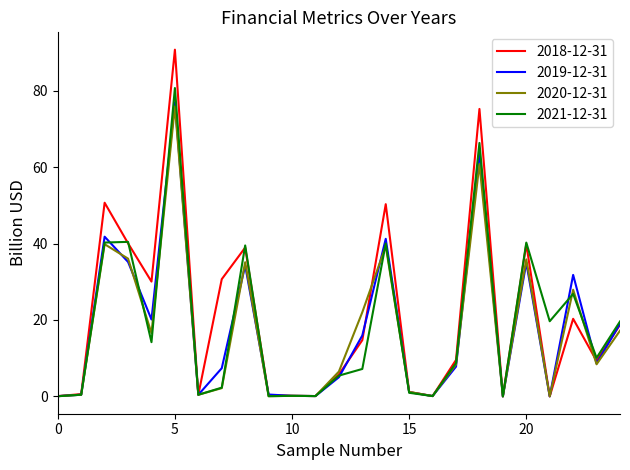

In 2019-12-31, how many points are higher than both neighbors (excluding endpoints)?

7